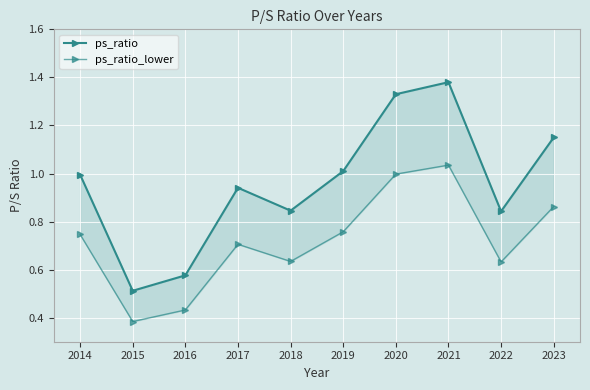

Rank the series by their maximum value, from highest to lowest.

ps_ratio, ps_ratio_lower